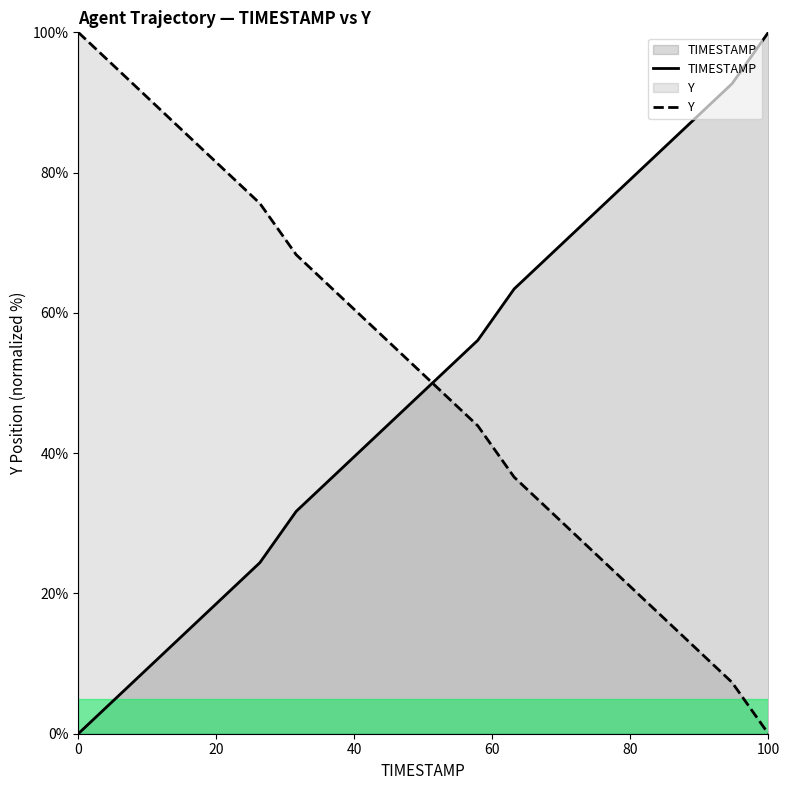

List the series in order of their peak value, highest first.

TIMESTAMP, Y